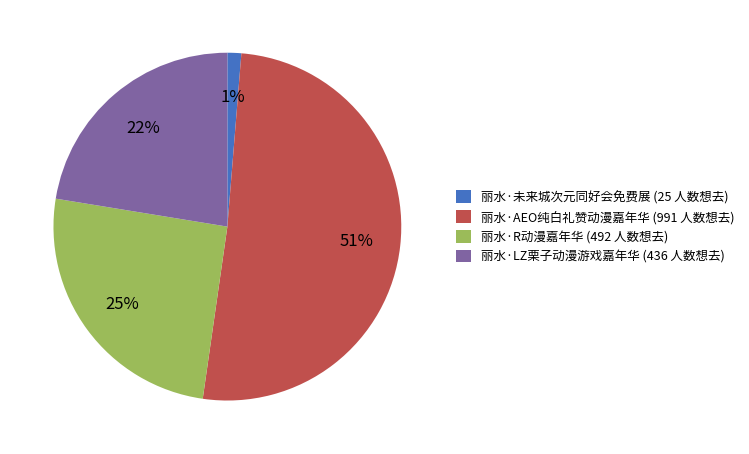

Which has a higher value, 丽水·未来城次元同好会免费展 (25 人数想去) or 丽水·LZ栗子动漫游戏嘉年华 (436 人数想去)?

丽水·LZ栗子动漫游戏嘉年华 (436 人数想去)